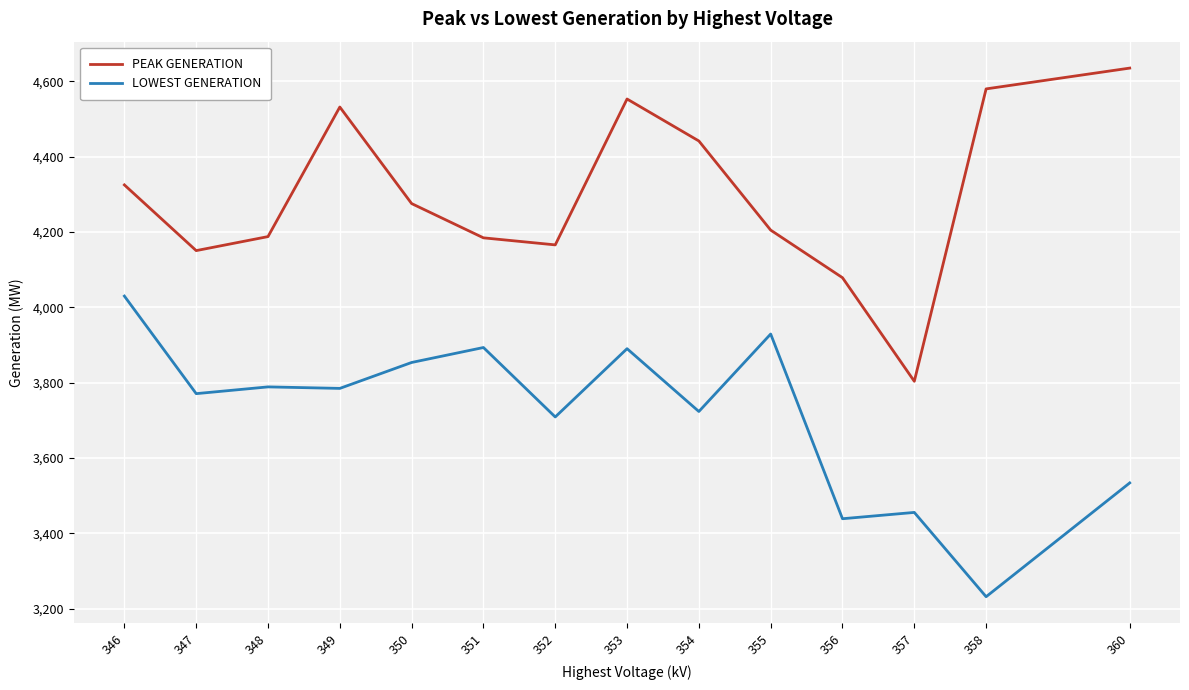

True or false: PEAK GENERATION and LOWEST GENERATION cross at least once.

False